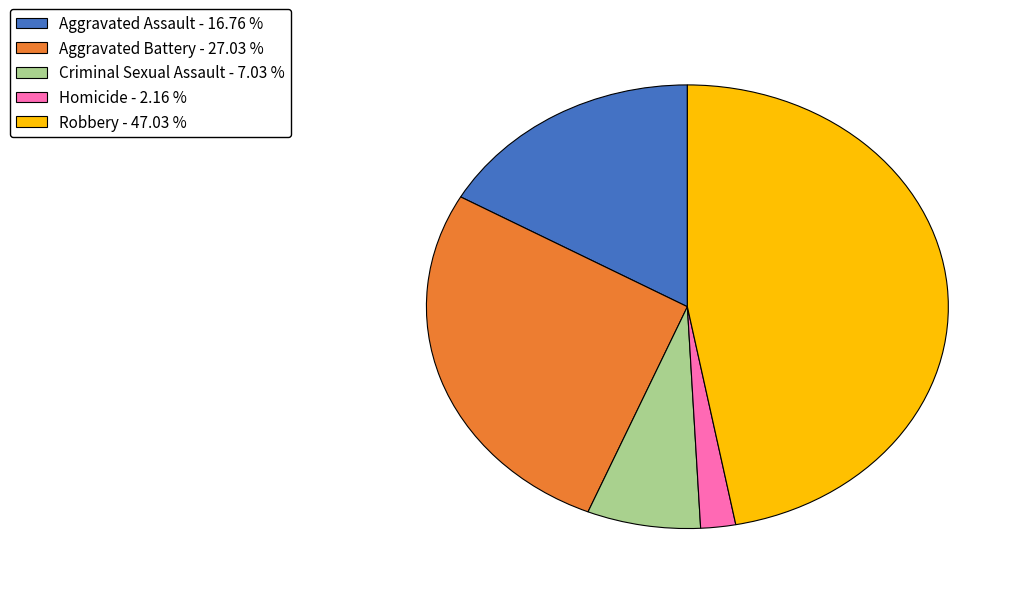

Between Aggravated Battery and Aggravated Assault, which is larger?

Aggravated Battery